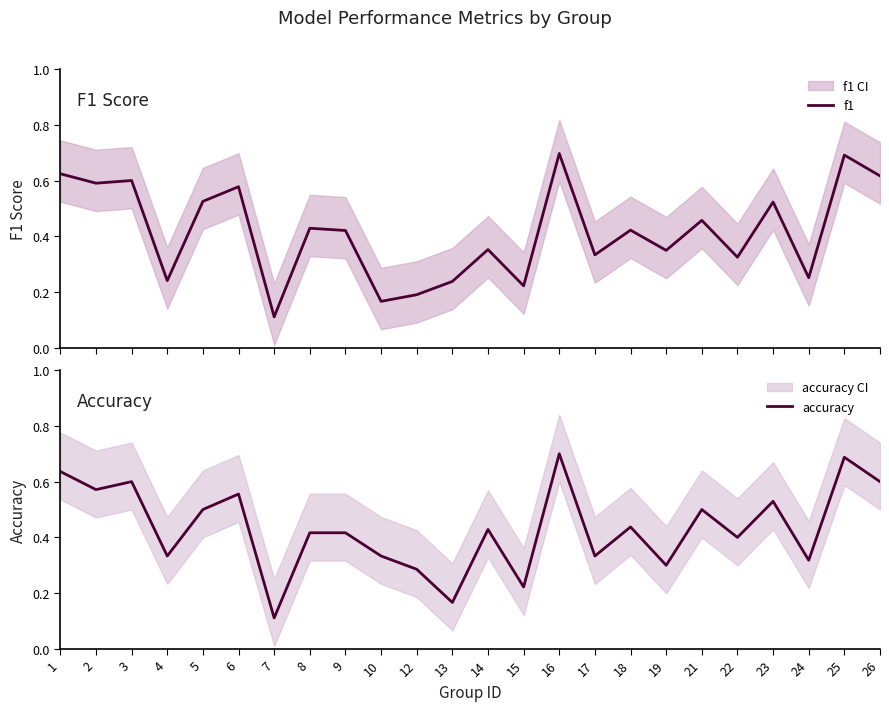

The value of f1 at 13 is 0.2. True or false?

True